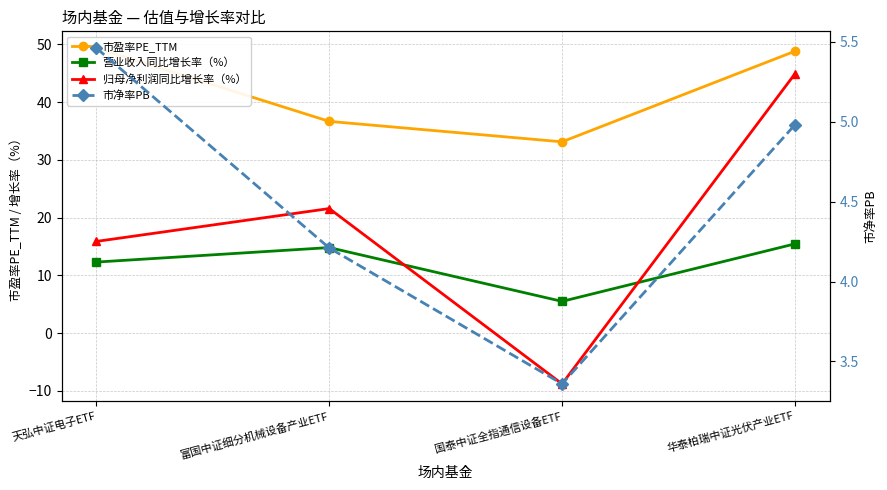

Reading left to right, what are all the values shown in this chart?

市盈率PE_TTM: 天弘中证电子ETF=49.4	富国中证细分机械设备产业ETF=36.7	国泰中证全指通信设备ETF=33.1	华泰柏瑞中证光伏产业ETF=48.8
营业收入同比增长率（%）: 天弘中证电子ETF=12.3	富国中证细分机械设备产业ETF=14.8	国泰中证全指通信设备ETF=5.5	华泰柏瑞中证光伏产业ETF=15.4
归母净利润同比增长率（%）: 天弘中证电子ETF=15.9	富国中证细分机械设备产业ETF=21.6	国泰中证全指通信设备ETF=-8.8	华泰柏瑞中证光伏产业ETF=44.9
市净率PB: 天弘中证电子ETF=5.5	富国中证细分机械设备产业ETF=4.2	国泰中证全指通信设备ETF=3.4	华泰柏瑞中证光伏产业ETF=5.0